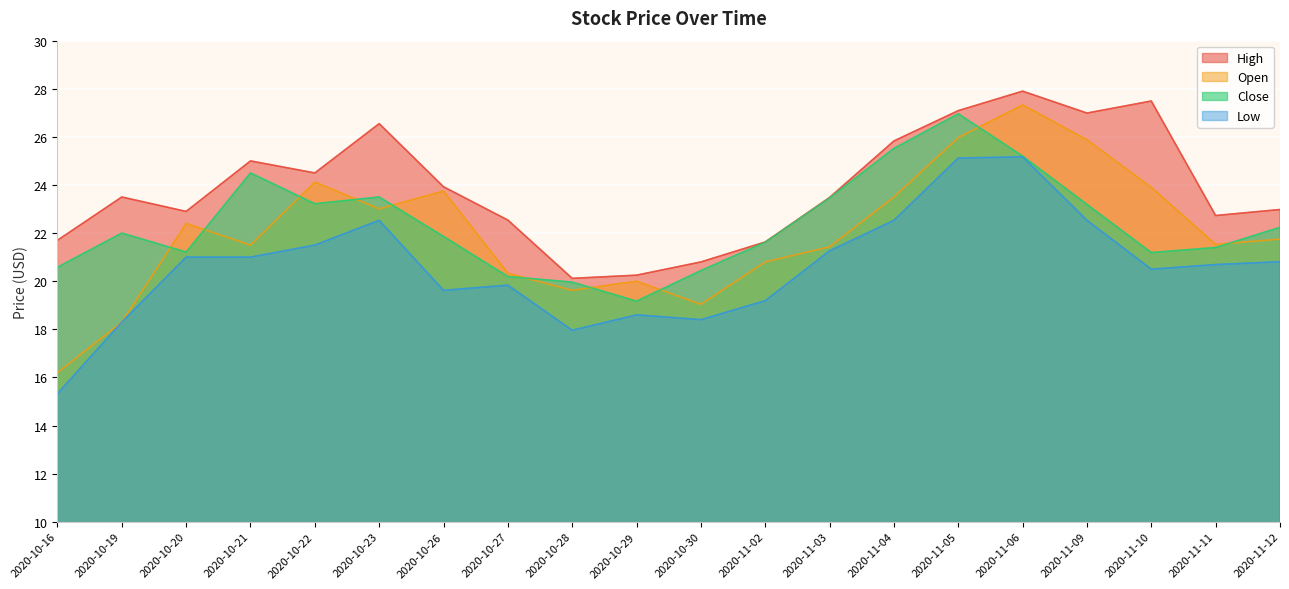

What is the sum of the Low values at 2020-10-23 and 2020-10-30?

40.9